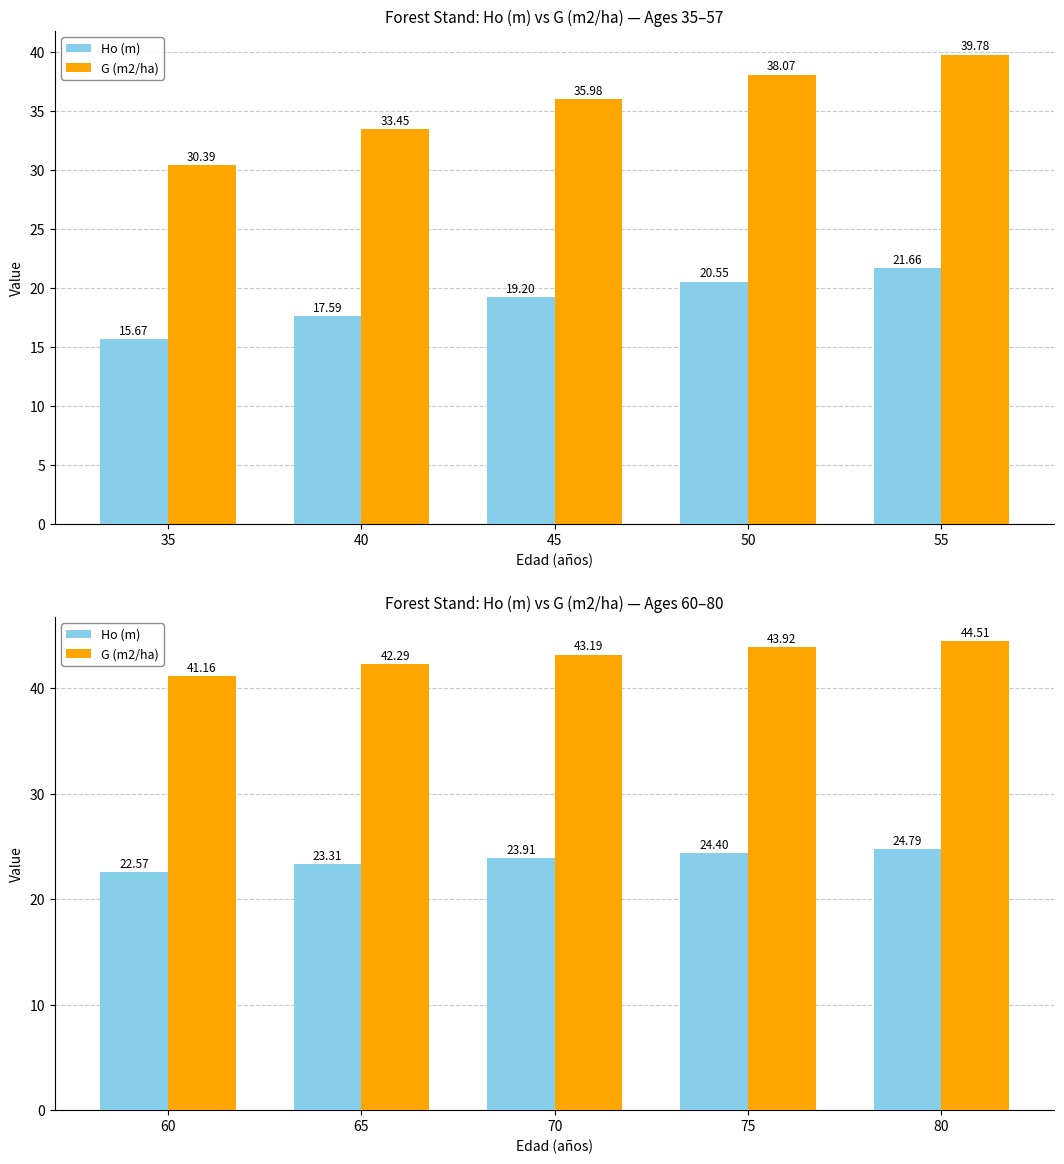

What are all the series names shown in the legend?

Ho (m), G (m2/ha)